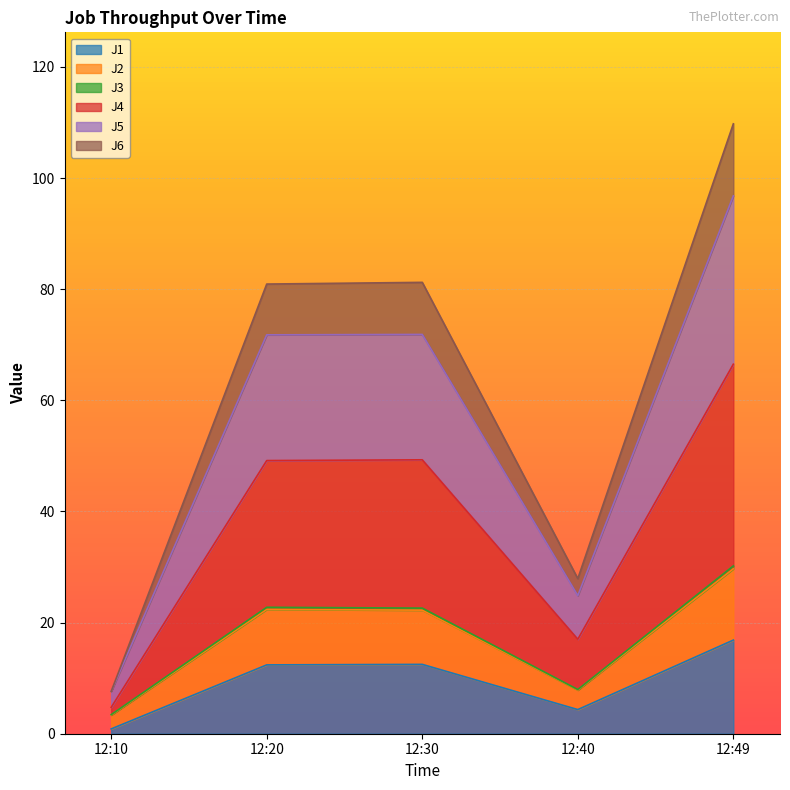

True or false: J5 has a value of 40.3 at 12:20.

False